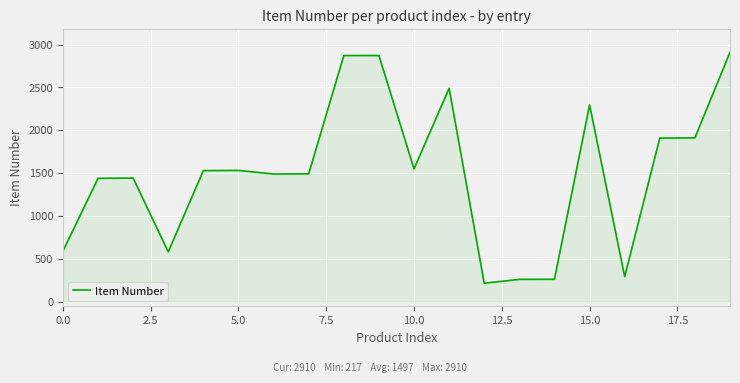

What is the smallest value displayed?

217